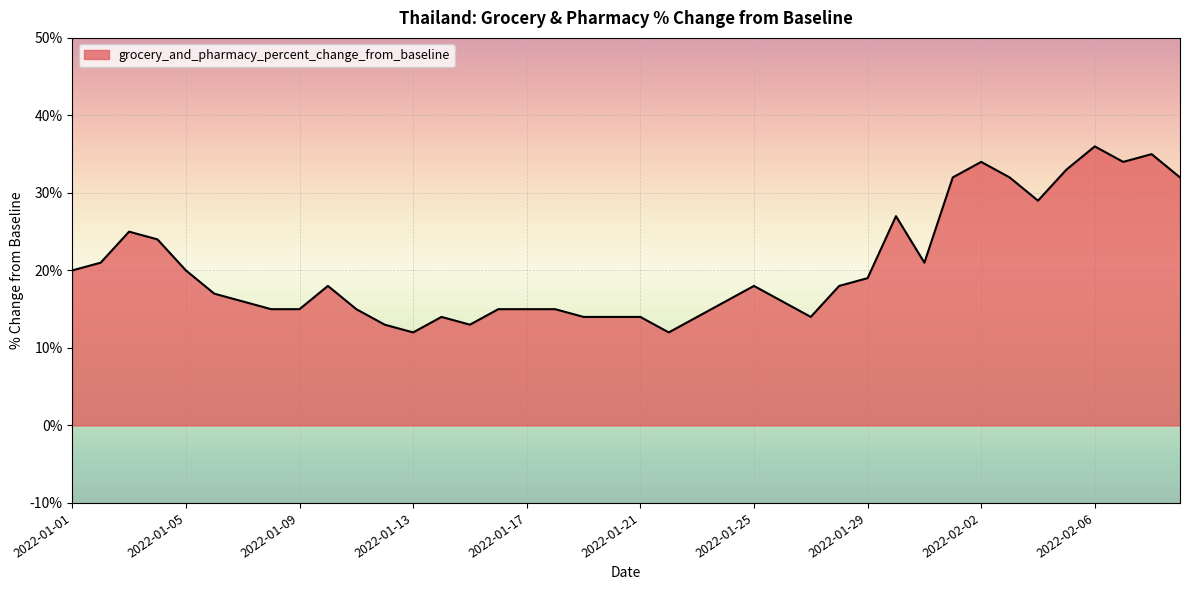

What is the difference between the maximum and minimum values?

24